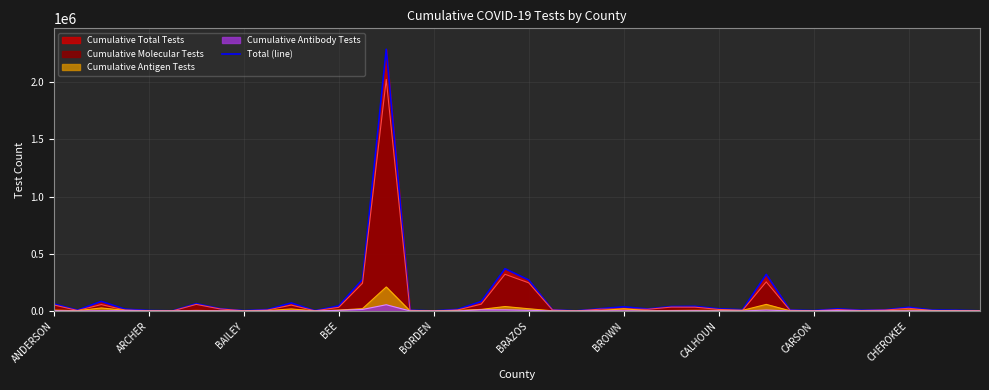

What is the maximum value shown in the chart?

2288797